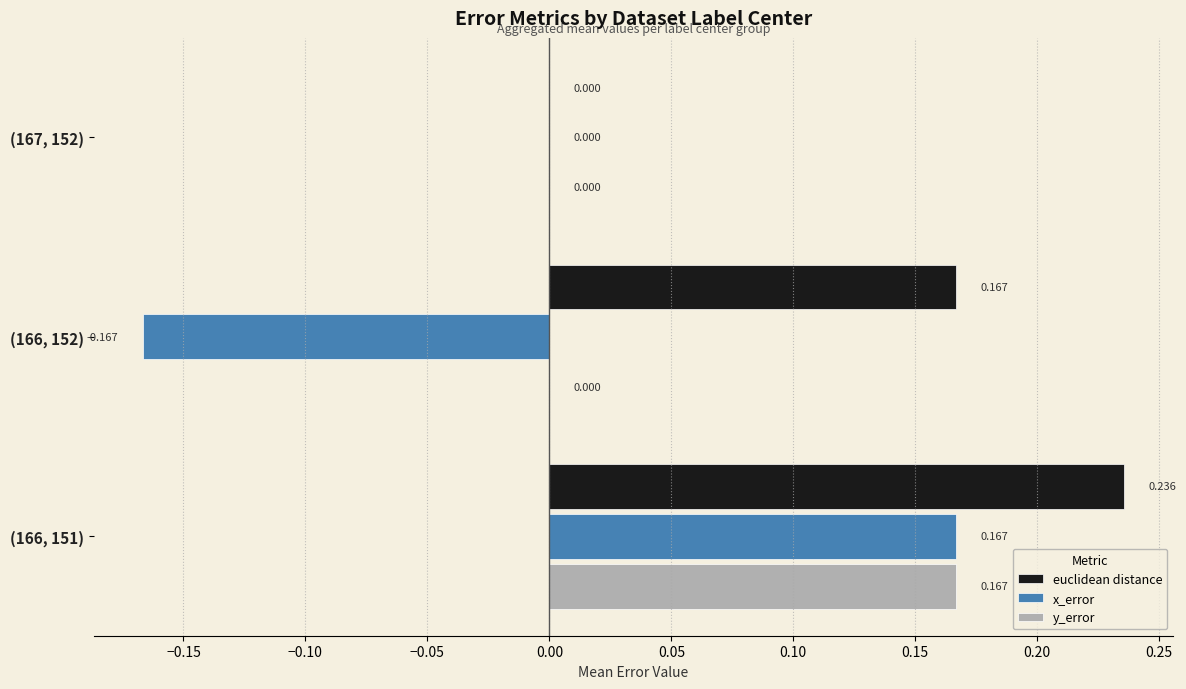

What are all the series names shown in the legend?

euclidean distance, x_error, y_error